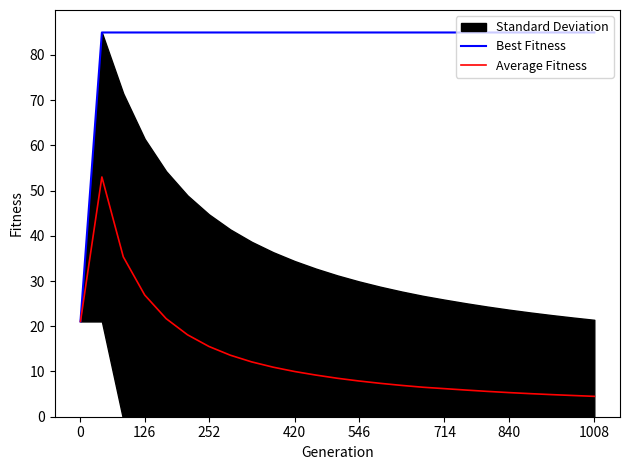

How many lines are shown in the chart?

2